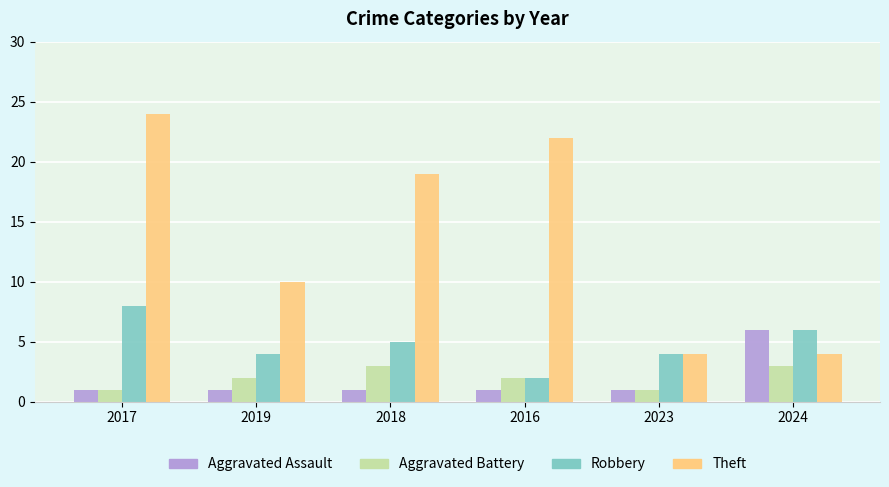

Reading left to right, list all the values displayed in this chart.

Aggravated Assault: 2017=1	2019=1	2018=1	2016=1	2023=1	2024=6
Aggravated Battery: 2017=1	2019=2	2018=3	2016=2	2023=1	2024=3
Robbery: 2017=8	2019=4	2018=5	2016=2	2023=4	2024=6
Theft: 2017=24	2019=10	2018=19	2016=22	2023=4	2024=4